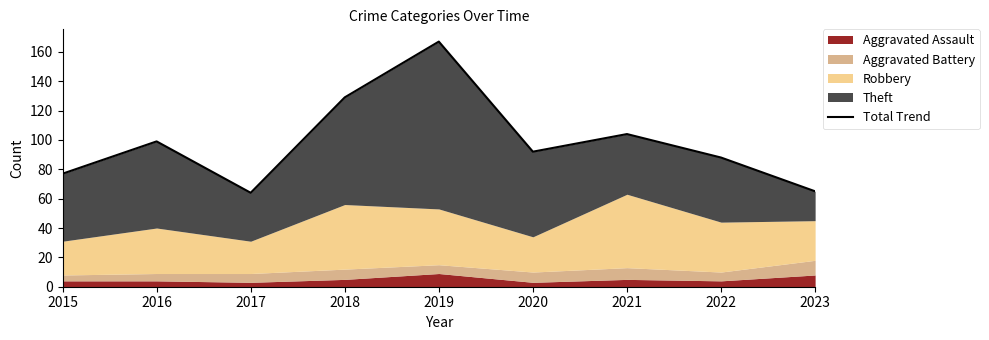

The chart shows a value of 55 at 2019. True or false?

False